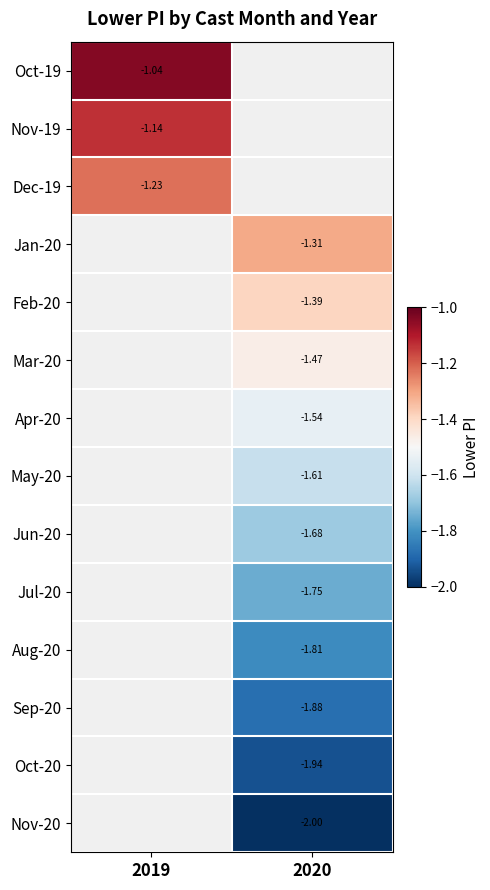

Rank the categories by Nov-19 value from highest to lowest.

2019, 2020